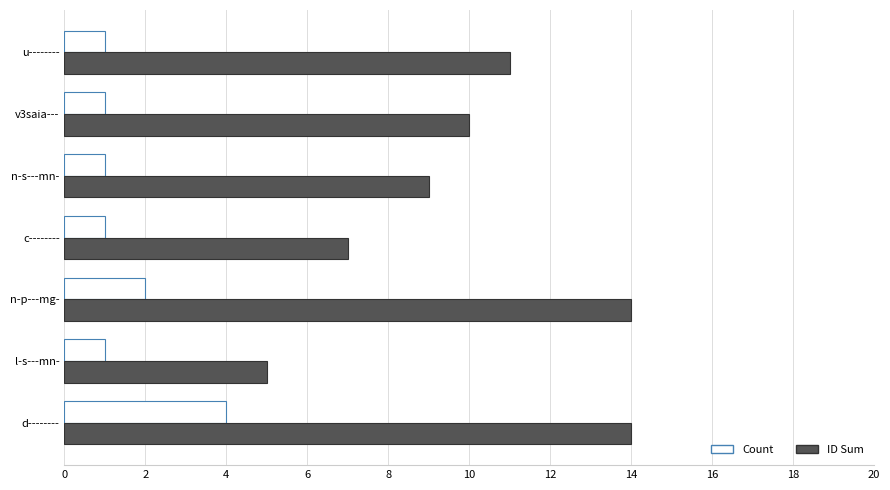

How many distinct data groups are displayed?

2